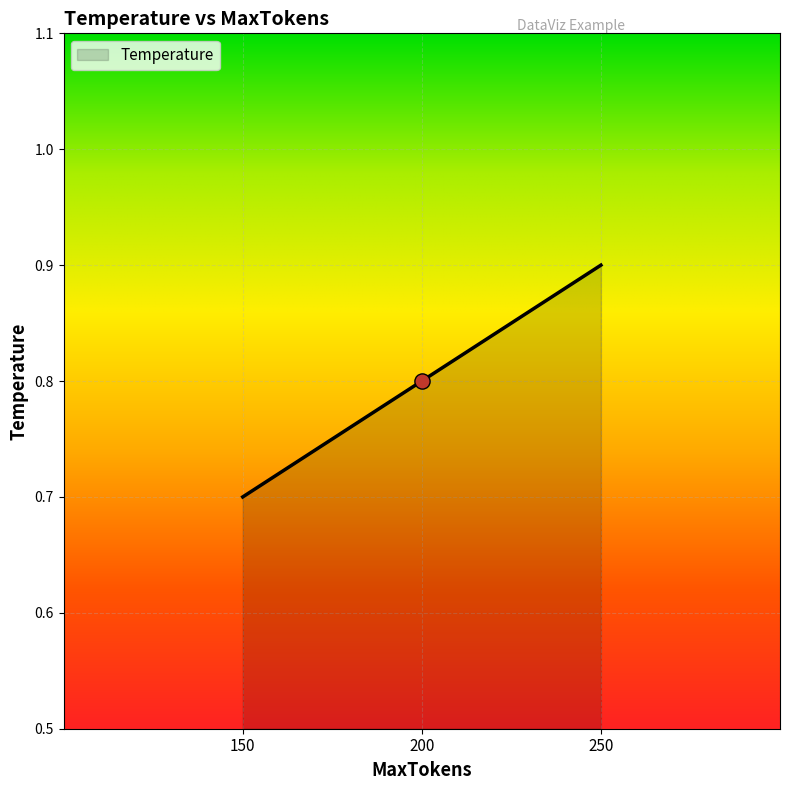

Which has a higher value, 150 or 250?

250